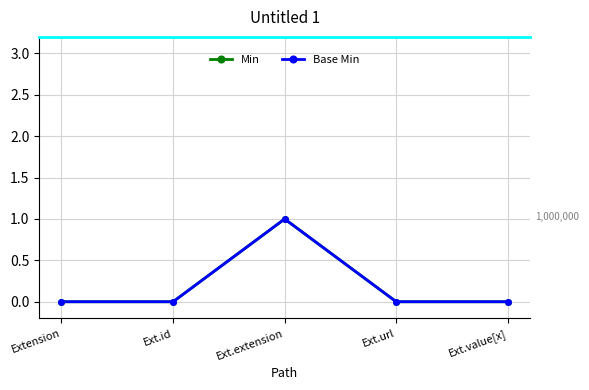

How many interior local peaks does the Base Min series have?

1